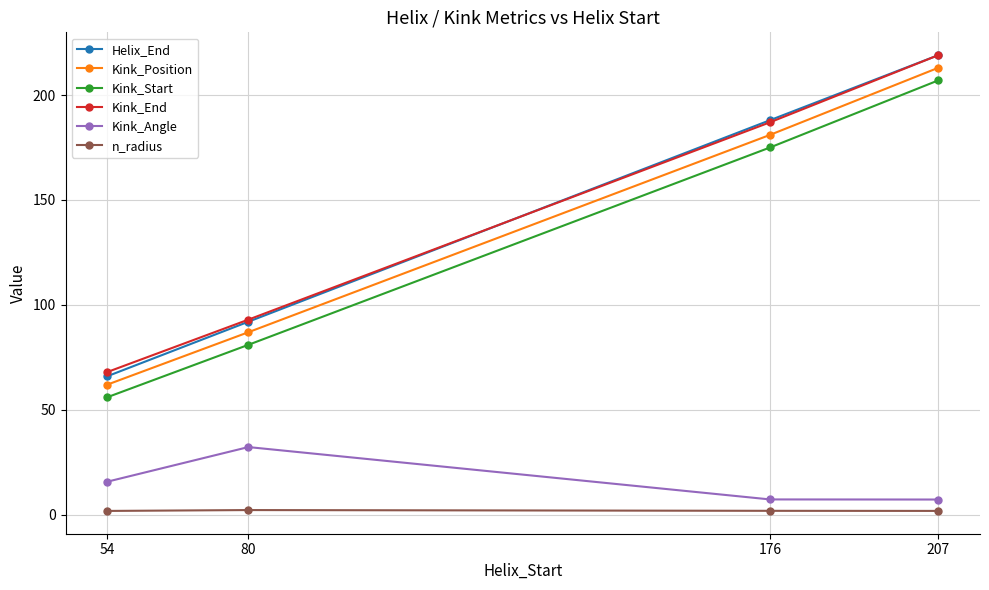

Rank the series at 54 from highest to lowest value.

Kink_End, Helix_End, Kink_Position, Kink_Start, Kink_Angle, n_radius